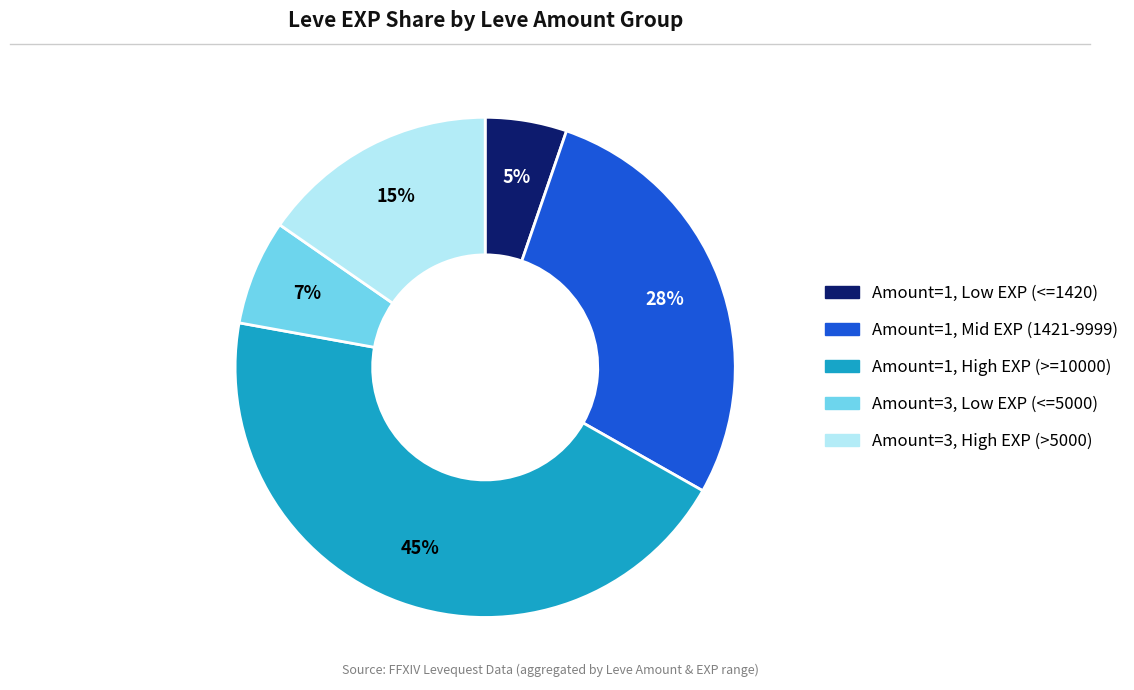

Is there a majority slice in this chart?

No